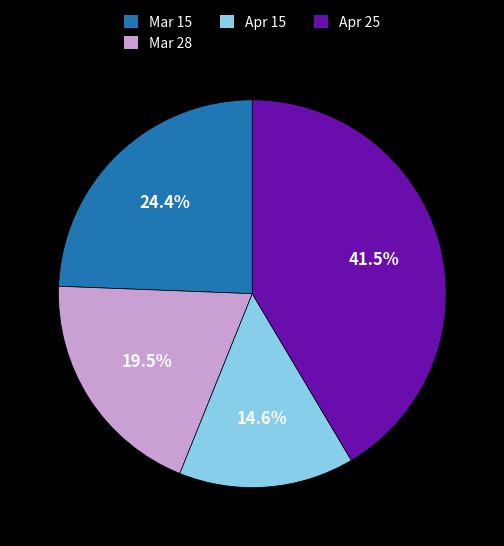

How many segments does this pie chart have?

4